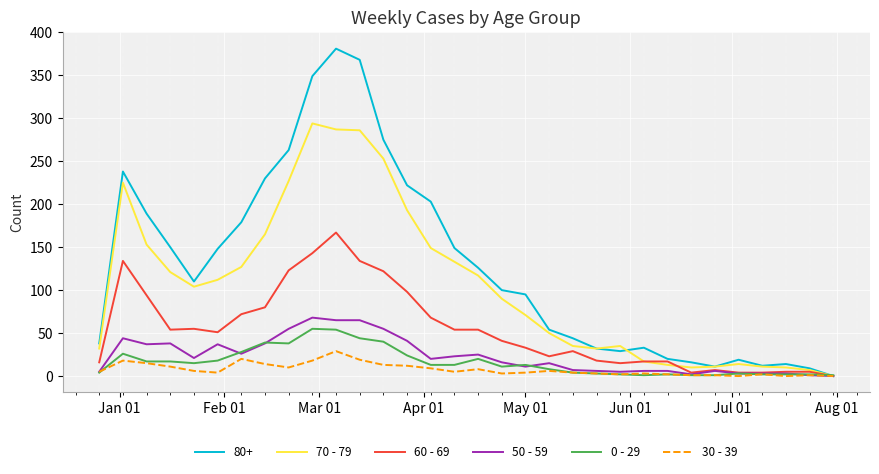

Which series has the largest total across all categories?

80+